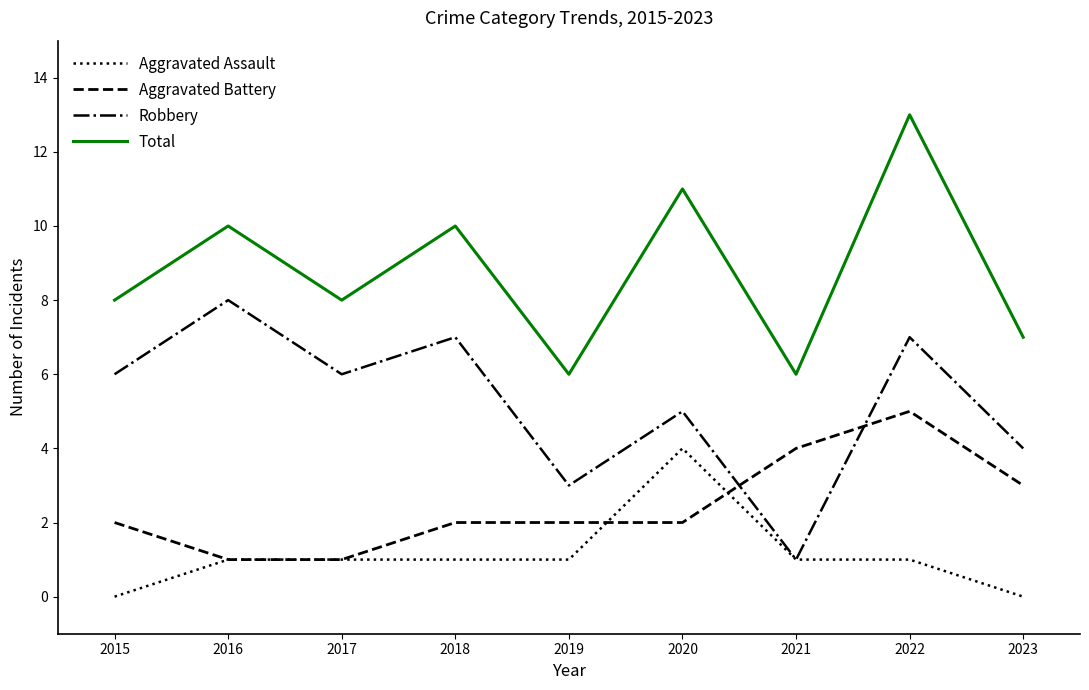

What is the total value across all series at 2019?

12